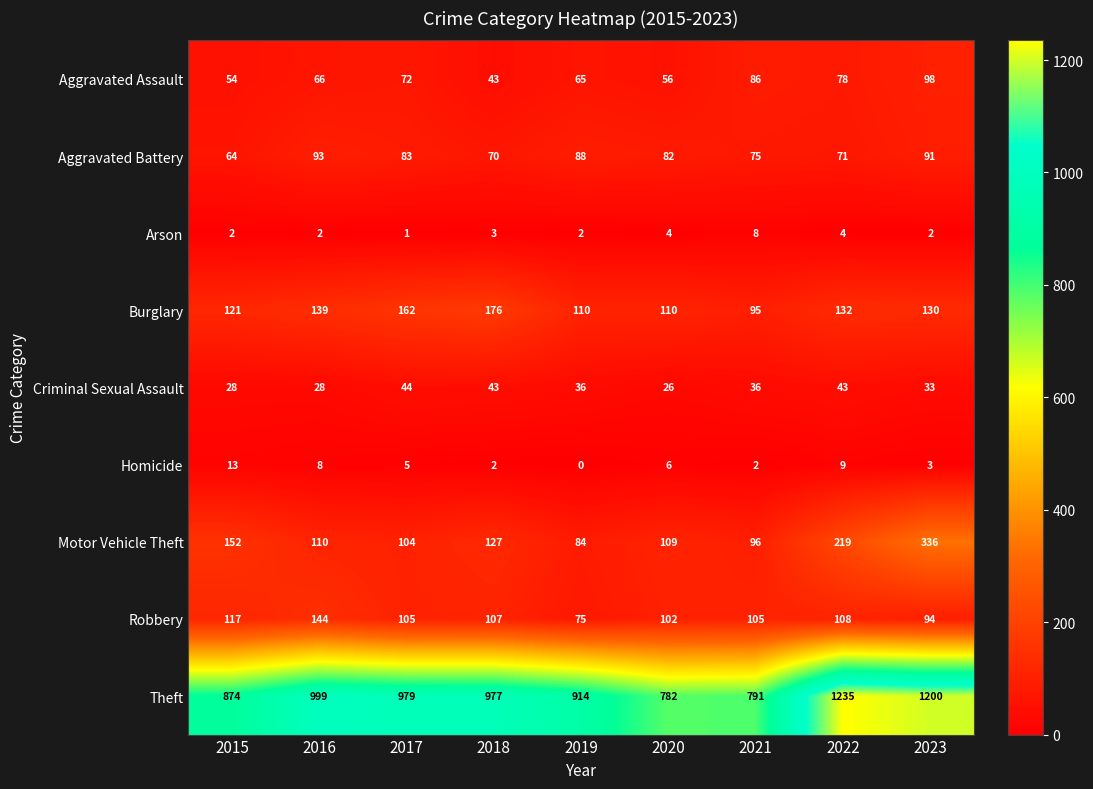

At which label does Homicide reach its minimum?

2019